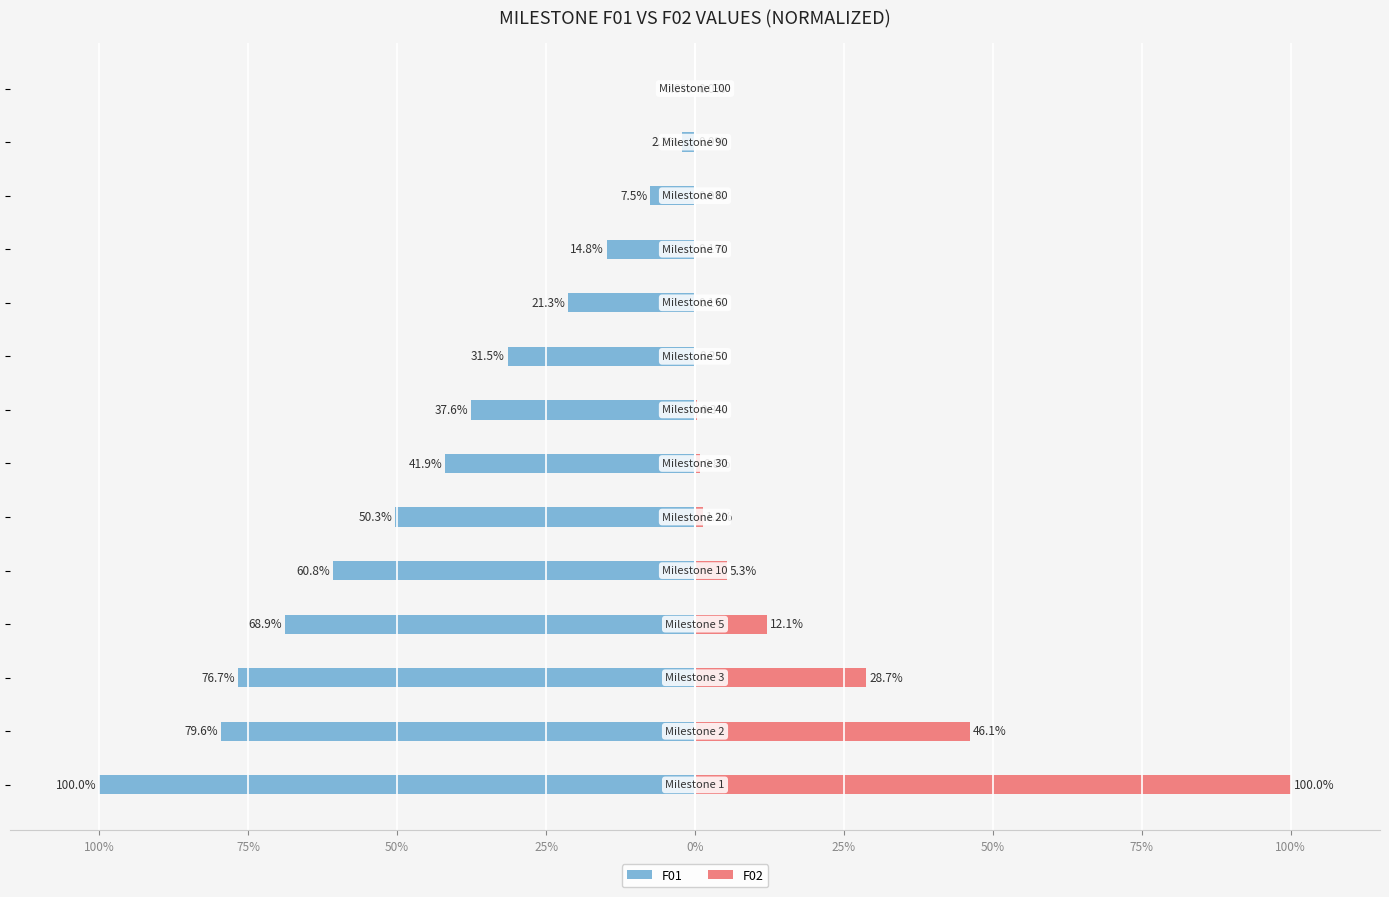

Reading left to right, list all the values displayed in this chart.

F01: -100.0	-79.6	-76.7	-68.9	-60.8	-50.3	-41.9	-37.6	-31.5	-21.3	-14.8	-7.5	-2.2	-0.0
F02: 100.0	46.1	28.7	12.1	5.3	1.3	0.8	0.3	0.2	0.1	0.1	0.0	0.0	0.0